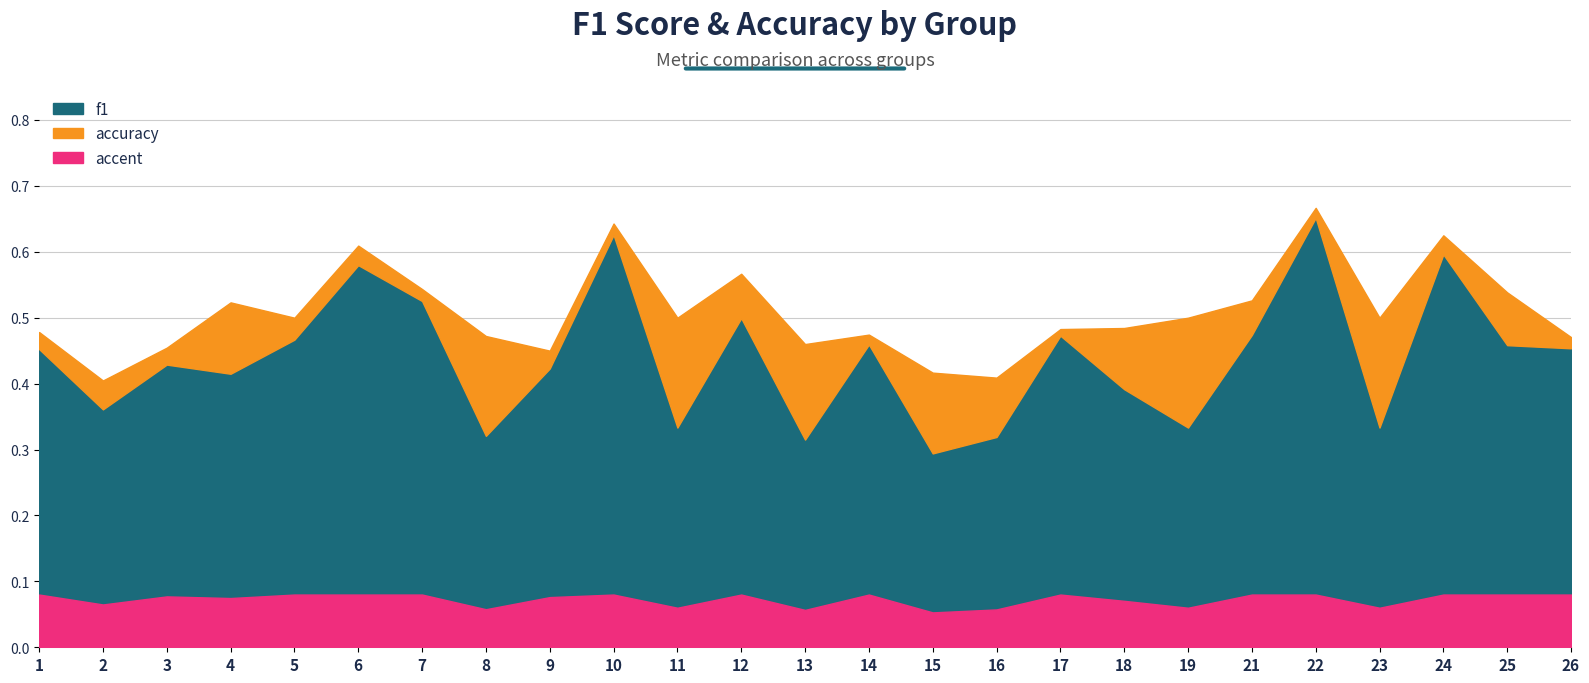

Is the value of f1 at 10 greater than the value of accuracy at 5?

Yes